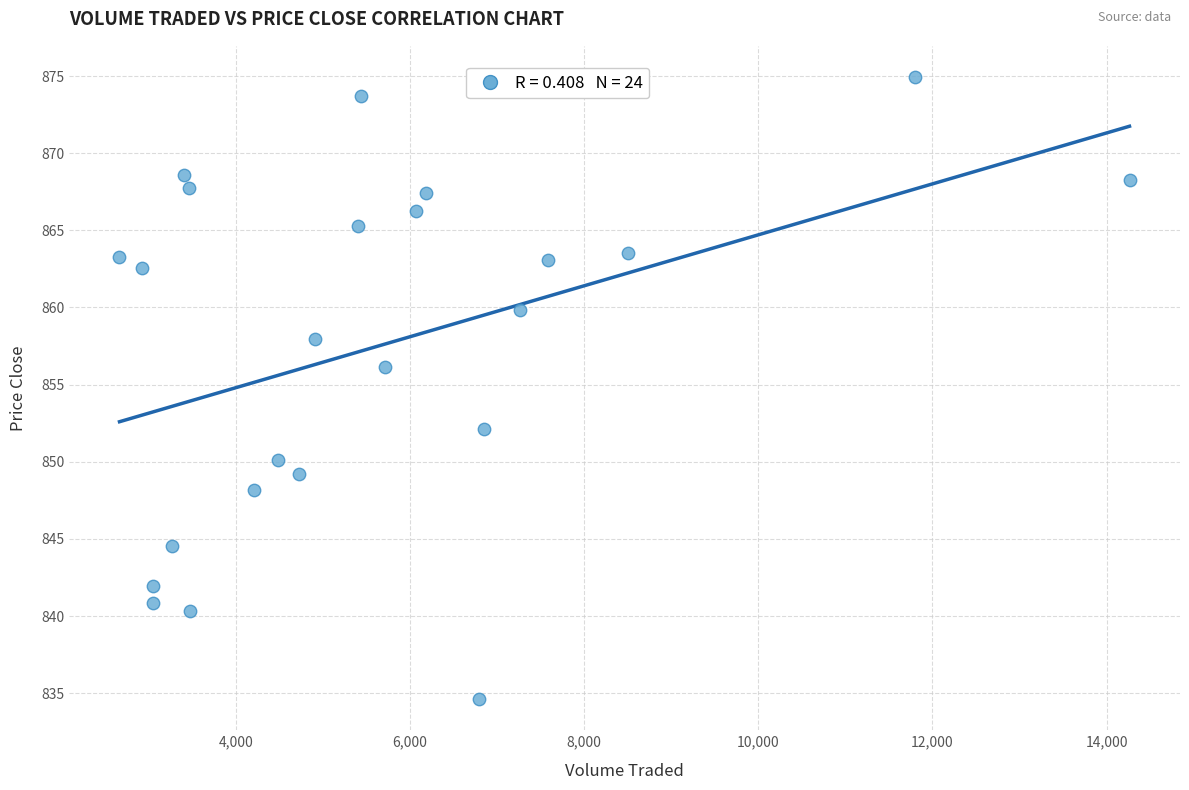

What is the range of X values (max minus min)?

11599.6